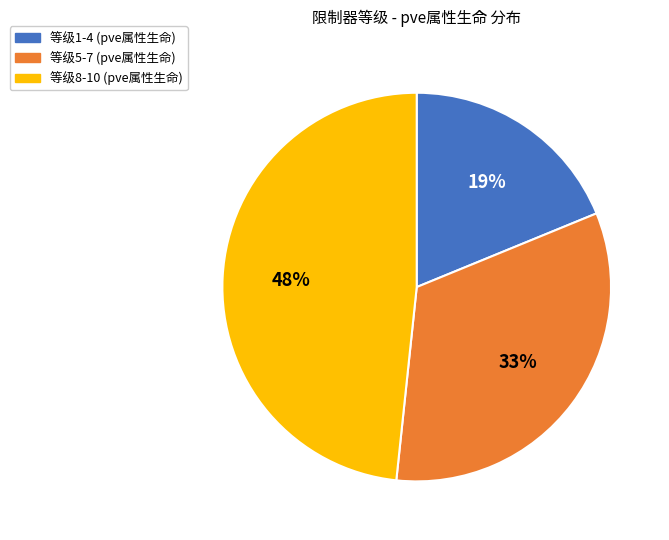

To the nearest percent, what is the average slice percentage?

33%